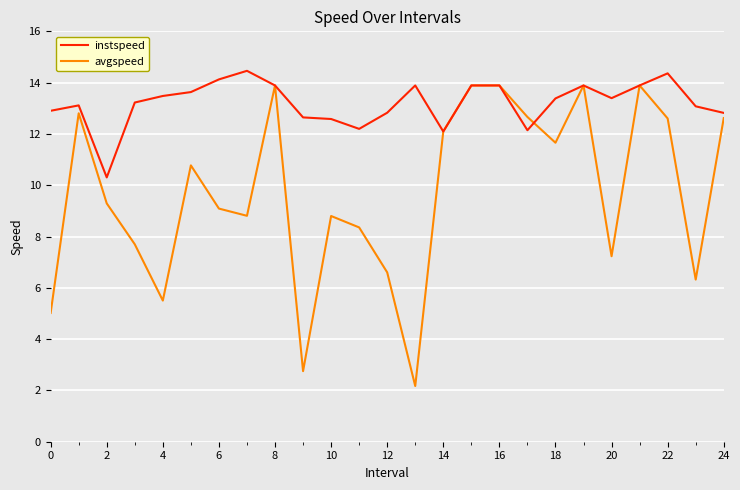

What is the maximum value for avgspeed?

13.9